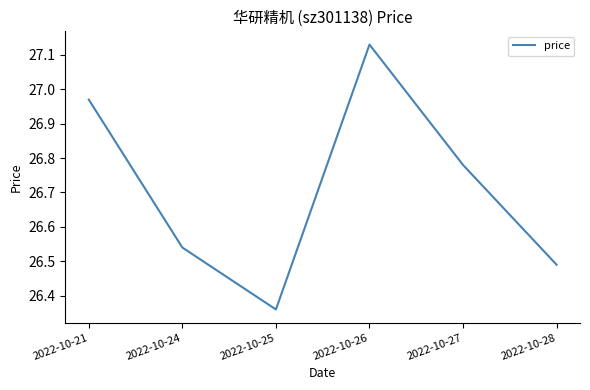

Where is the first local minimum?

2022-10-25